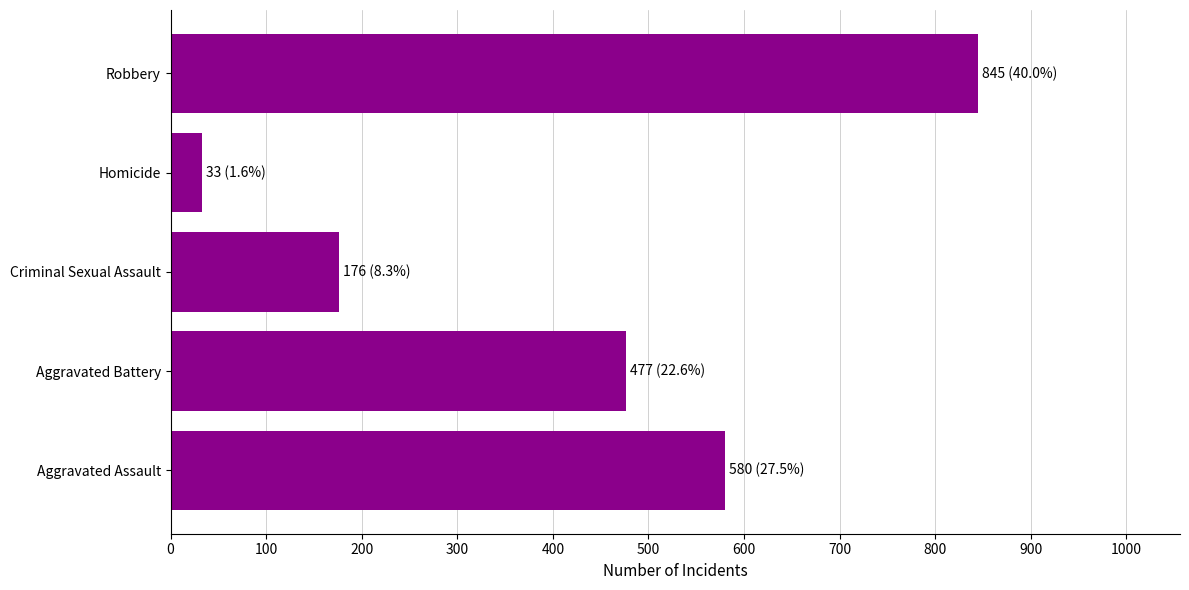

The value at Criminal Sexual Assault is 176. True or false?

True